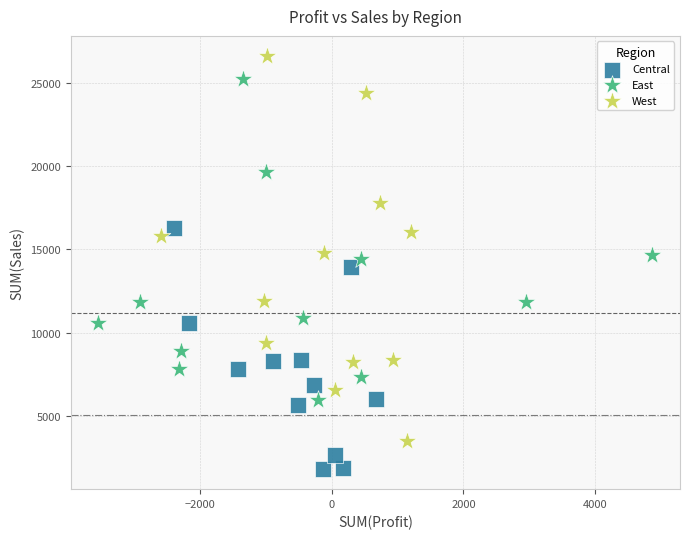

Which series contains the highest Y value?

West